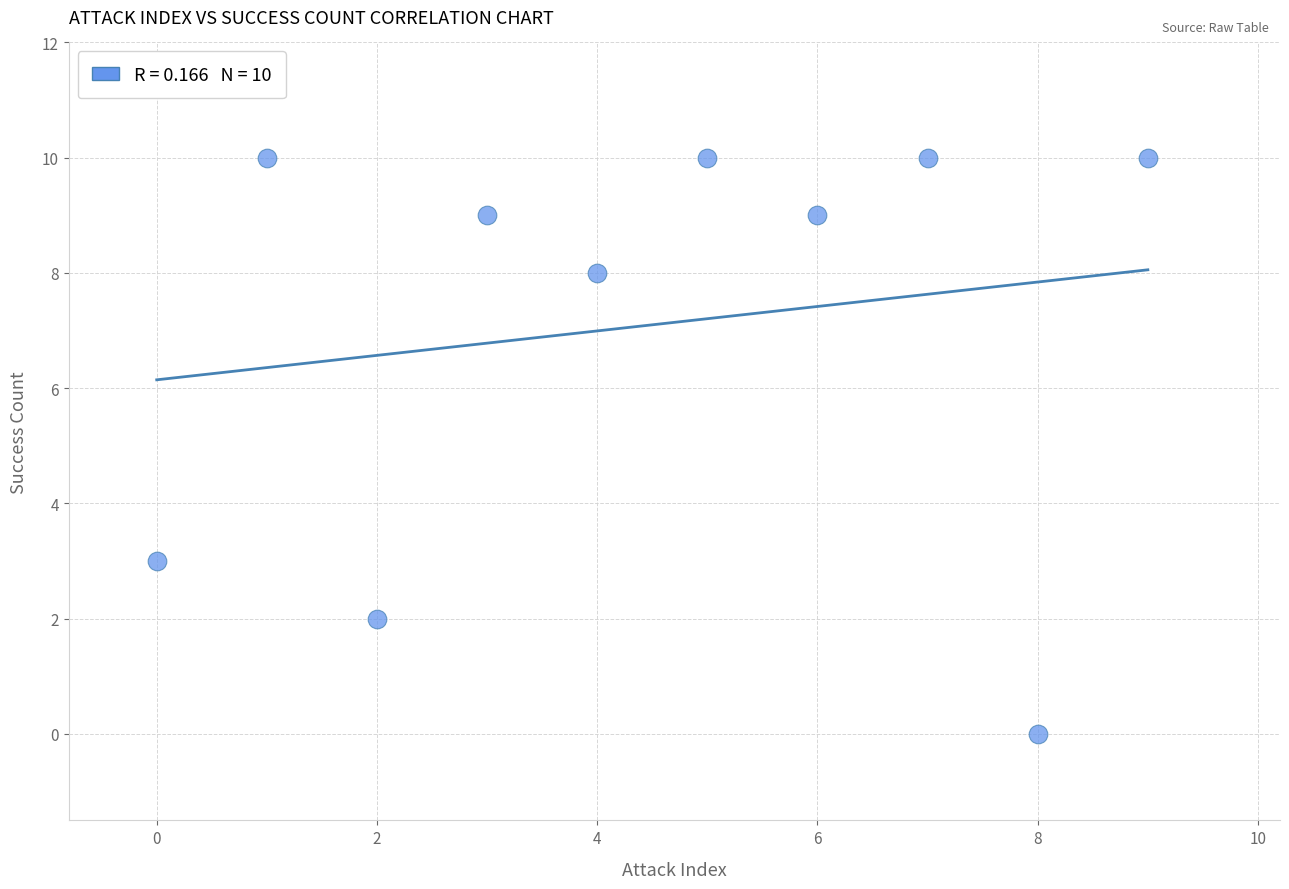

What is the range of Y values (max minus min)?

10